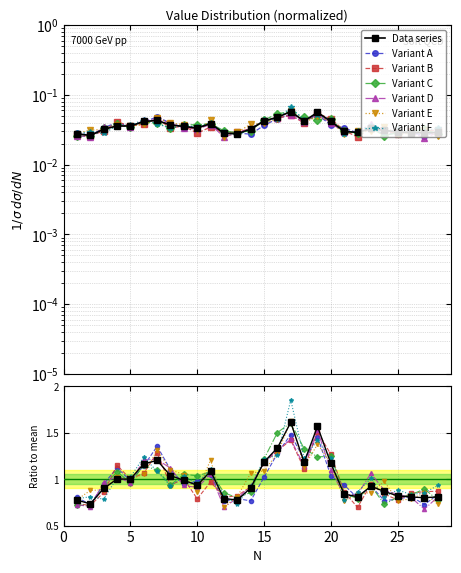

How many interior local valleys (lower than both neighbors) does the data have?

6